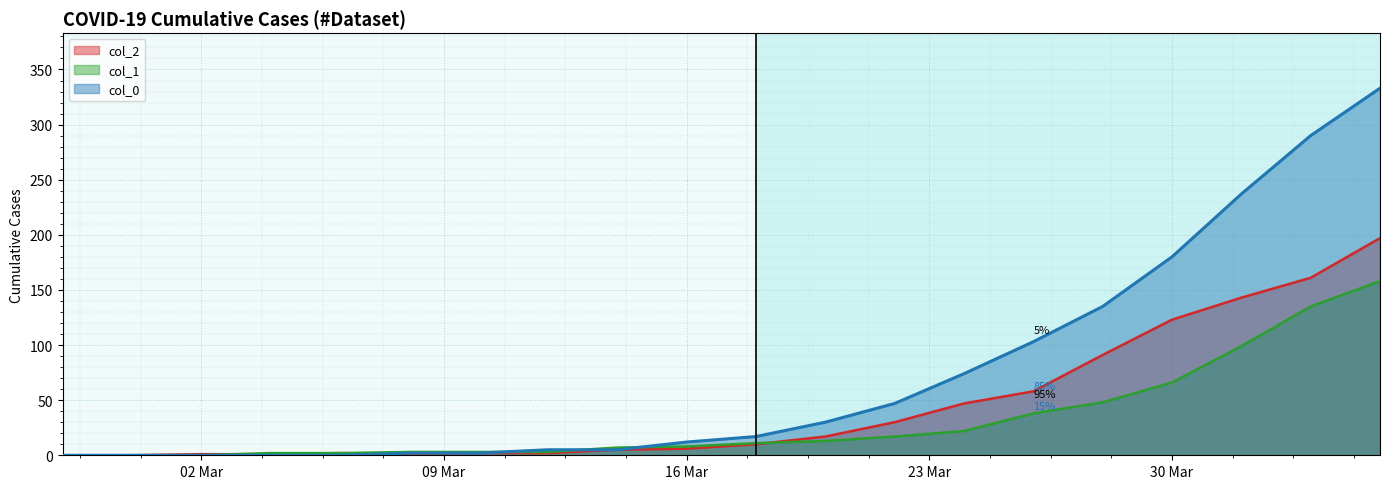

True or false: col_1 has more than 1 points higher than both neighbors.

False